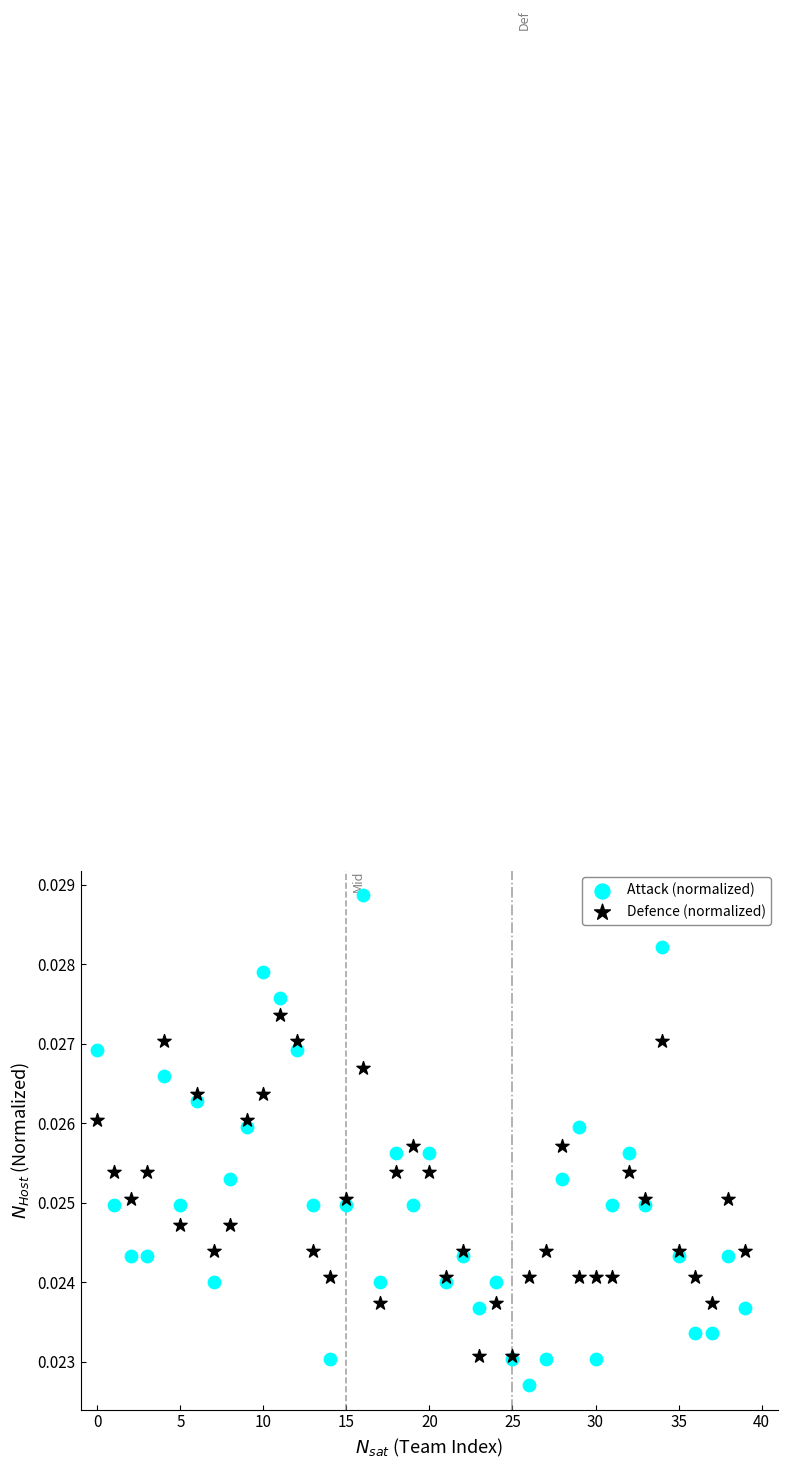

Which series has the largest Y range (max minus min)?

Attack (normalized)